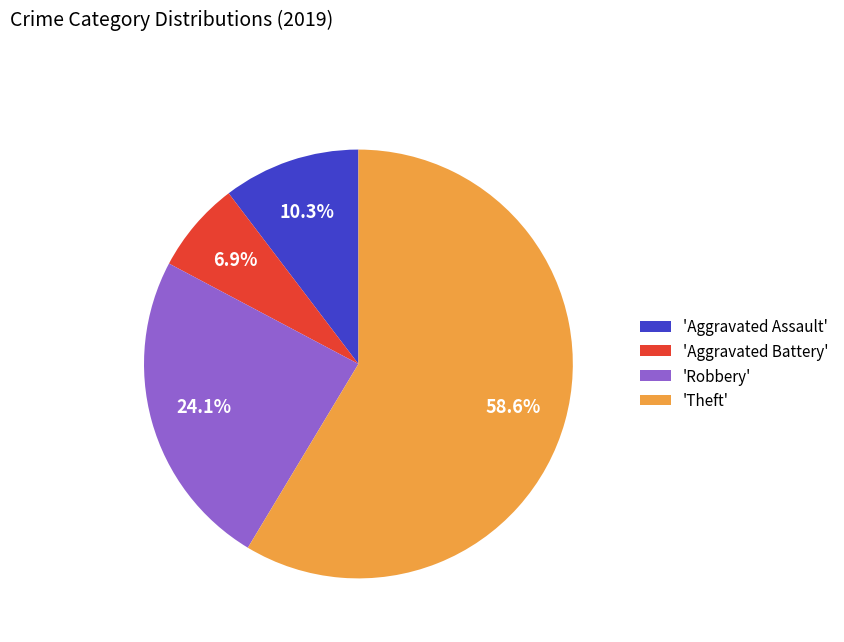

To the nearest percent, what is the average slice percentage?

25%